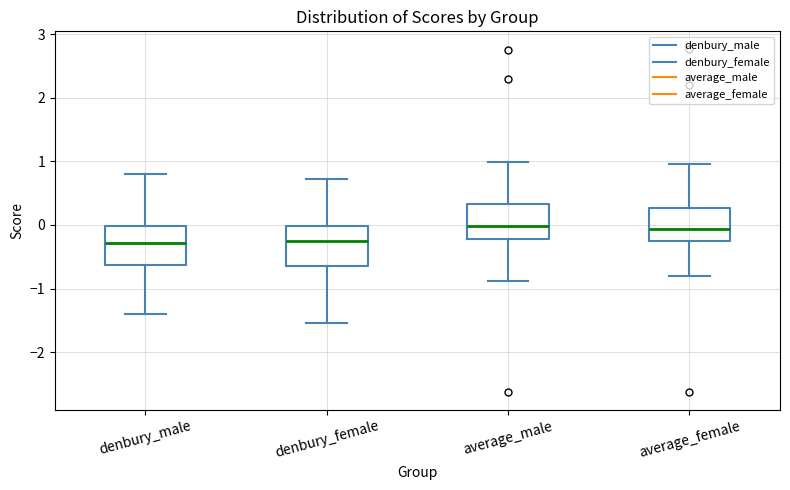

Where does the upper whisker of the box for average_male end on the y-axis? The values are not printed on the chart, so give them approximately, as read against the axis.

1.0